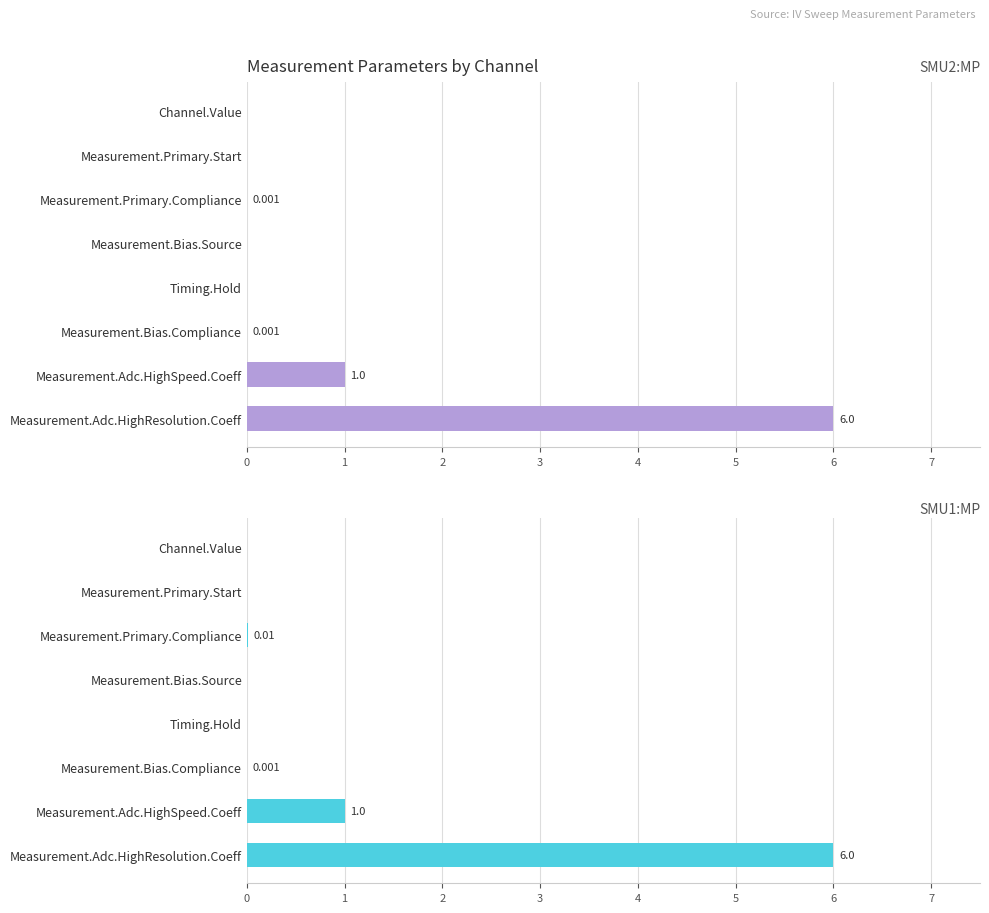

The SMU2:MP series shows 0.0 at Measurement.Primary.Compliance. True or false?

True